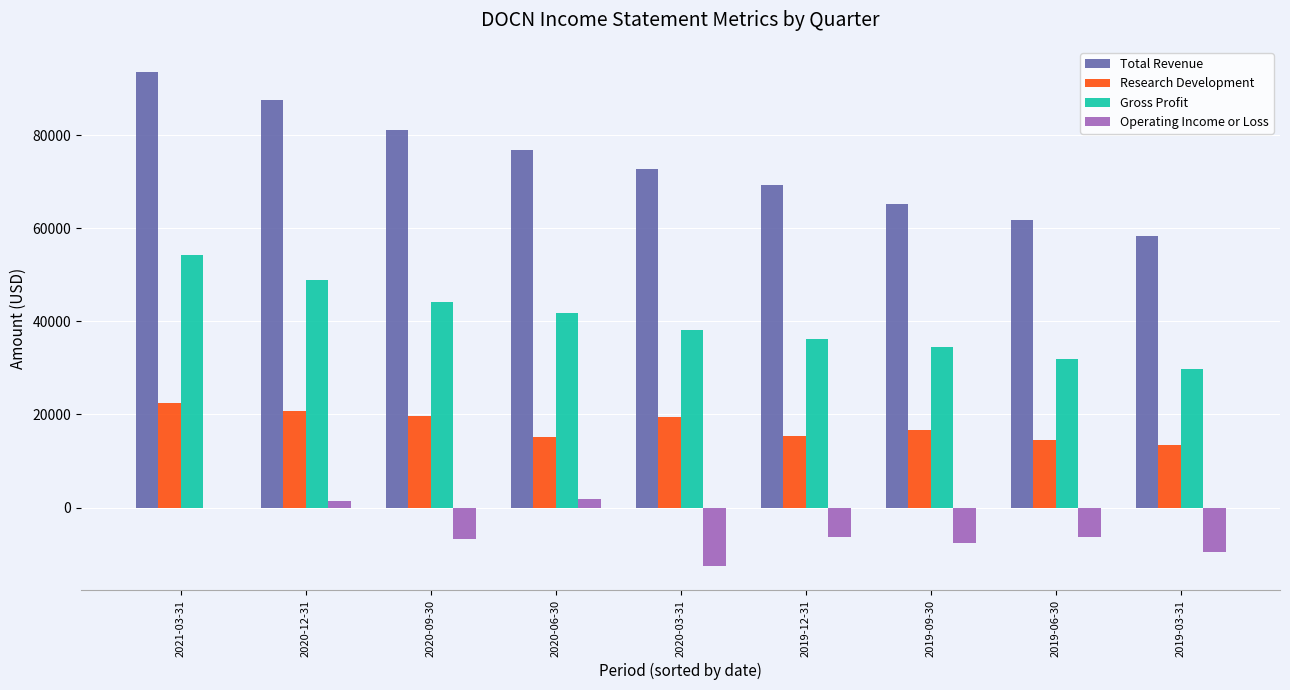

Are the bars horizontal?

No